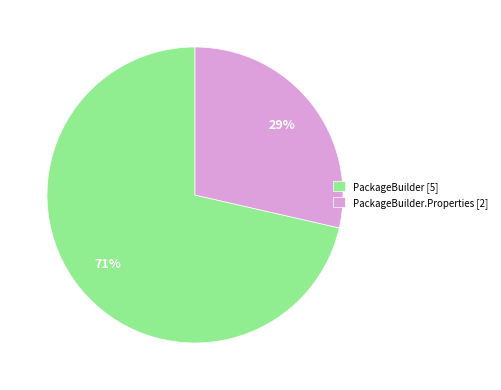

Does PackageBuilder.Properties [2] account for over 50% of the chart?

No